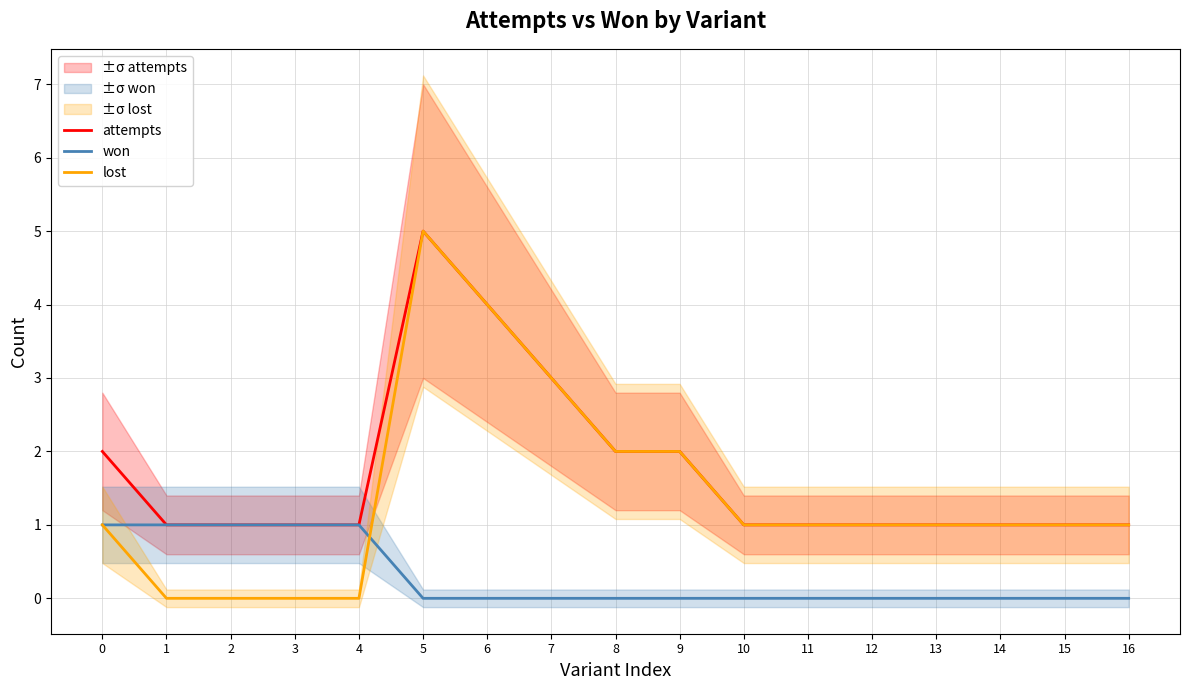

Where is the first local maximum for lost?

5